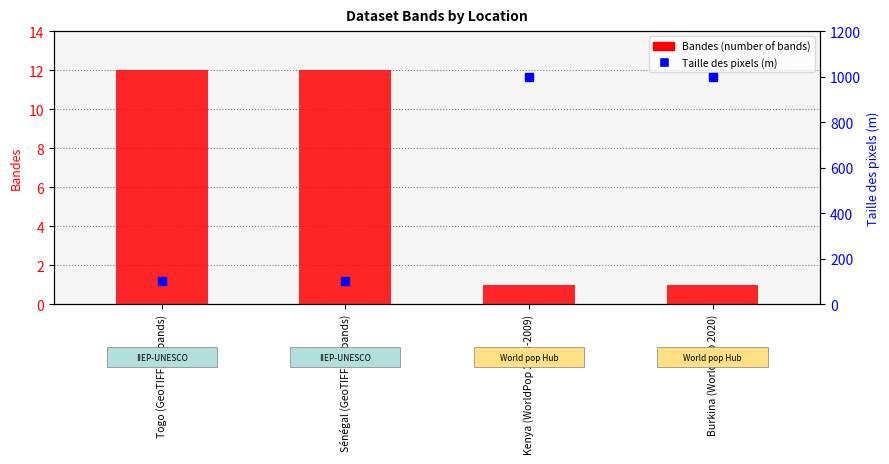

At how many categories does at least one series exceed 212?

2